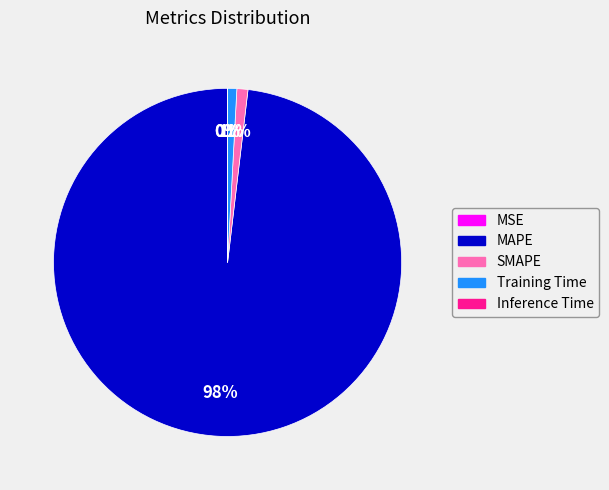

What is the largest slice in the pie chart?

MAPE